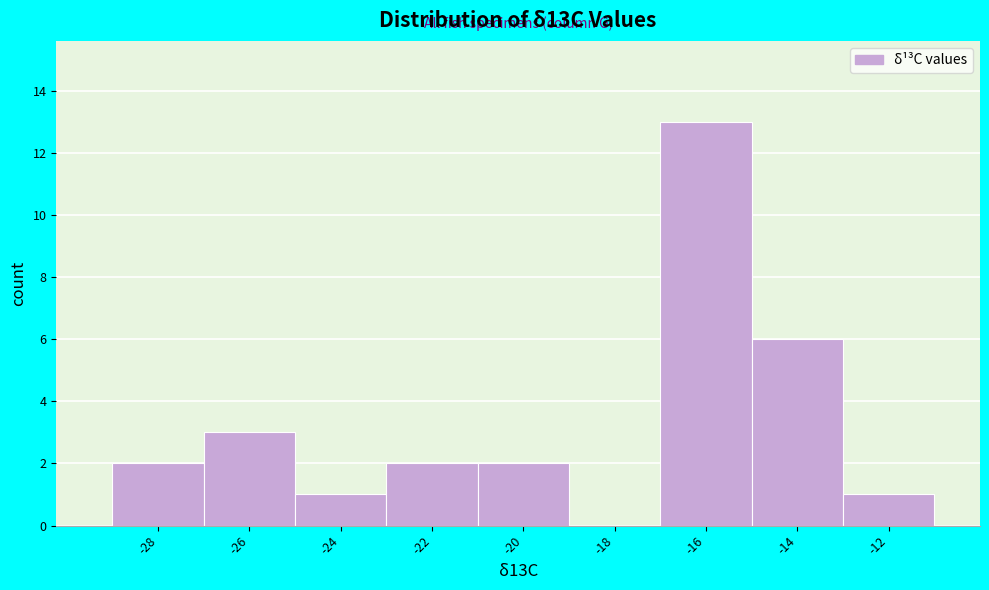

Reading left to right, list all the values displayed in this chart.

-28=2	-26=3	-24=1	-22=2	-20=2	-18=0	-16=13	-14=6	-12=1